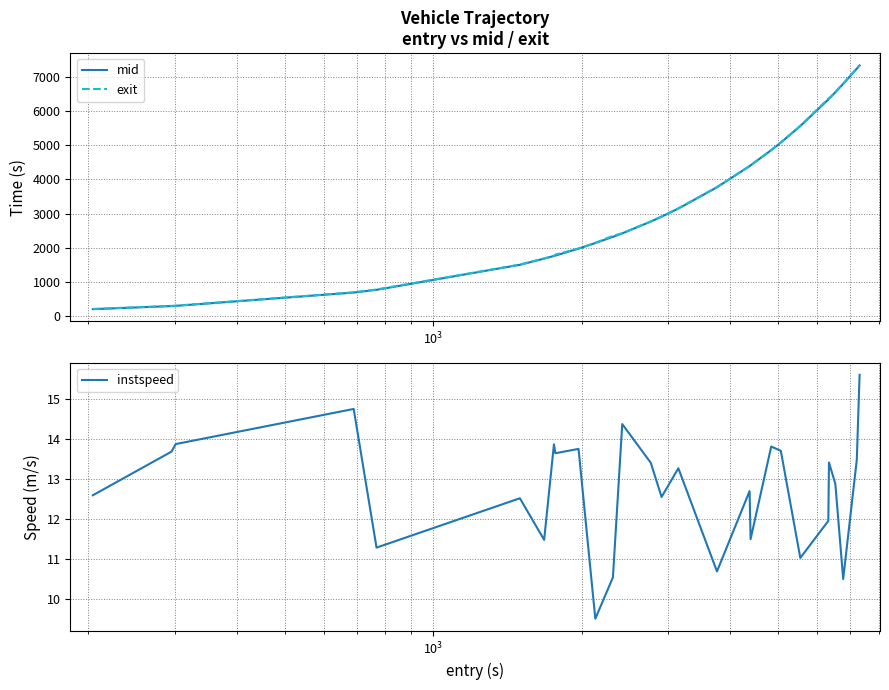

Which series has the widest spread of values?

mid